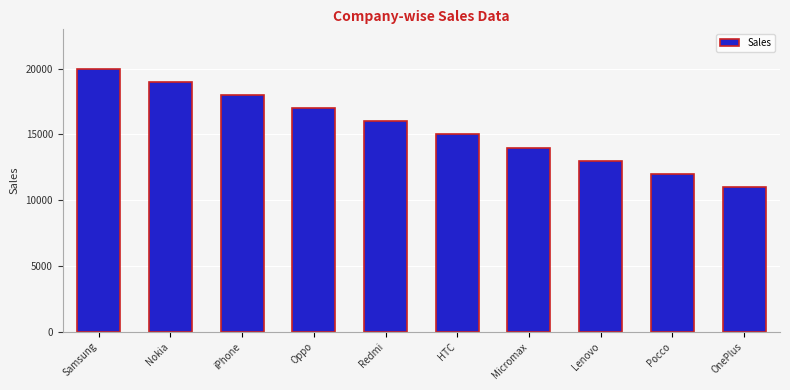

Reading right to left, what are all the values shown in this chart?

OnePlus=11000	Pocco=12000	Lenovo=13000	Micromax=14000	HTC=15000	Redmi=16000	Oppo=17000	iPhone=18000	Nokia=19000	Samsung=20000